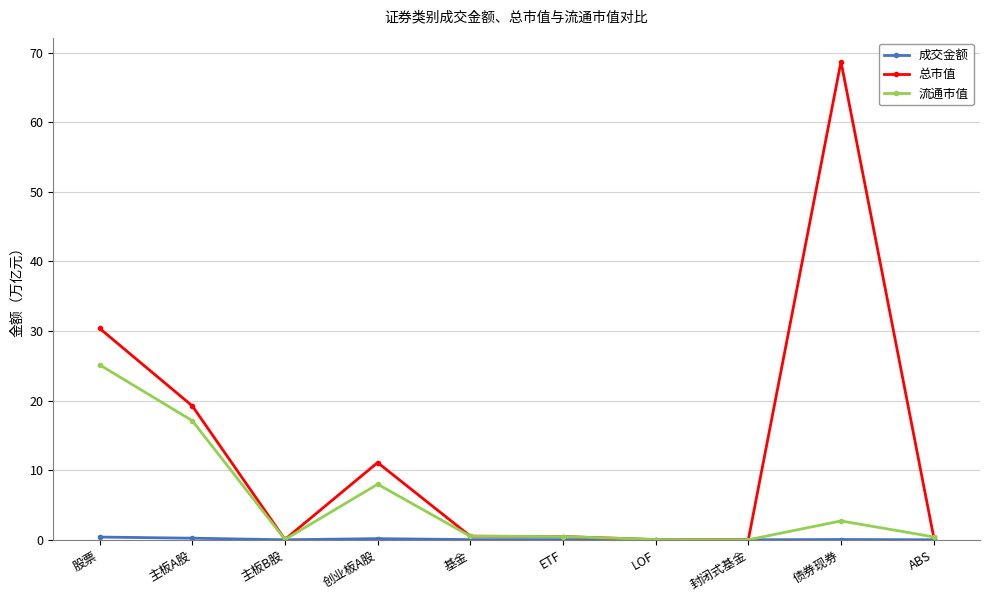

What is the label of the 8th point from the left?

封闭式基金